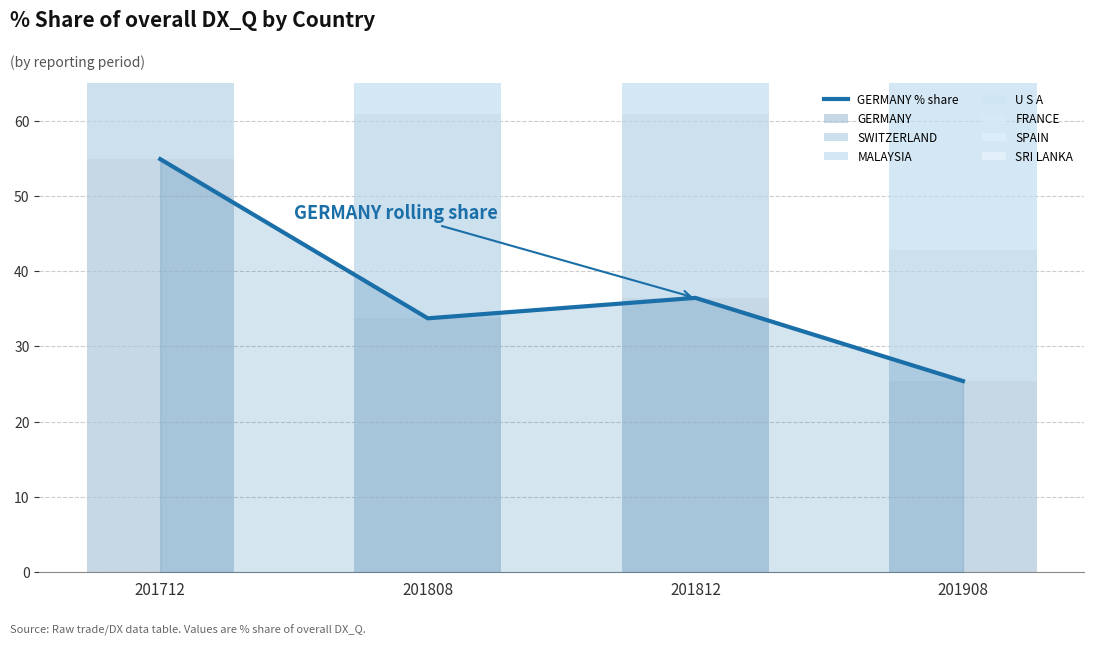

The 201712_% Share of overall DX_Q series shows 8.3 at MALAYSIA. True or false?

False